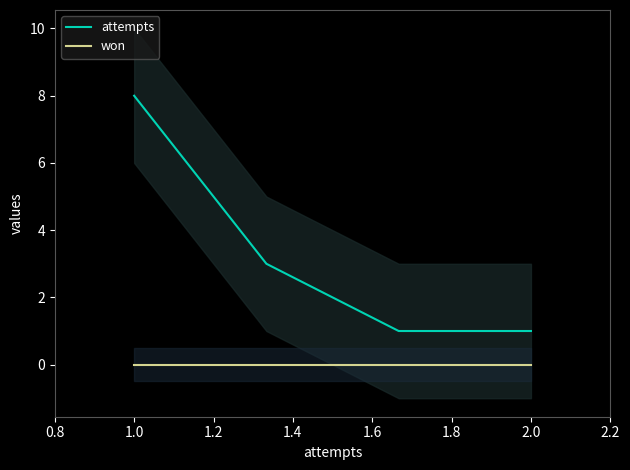

The value of attempts at 2.0 is 0. True or false?

False